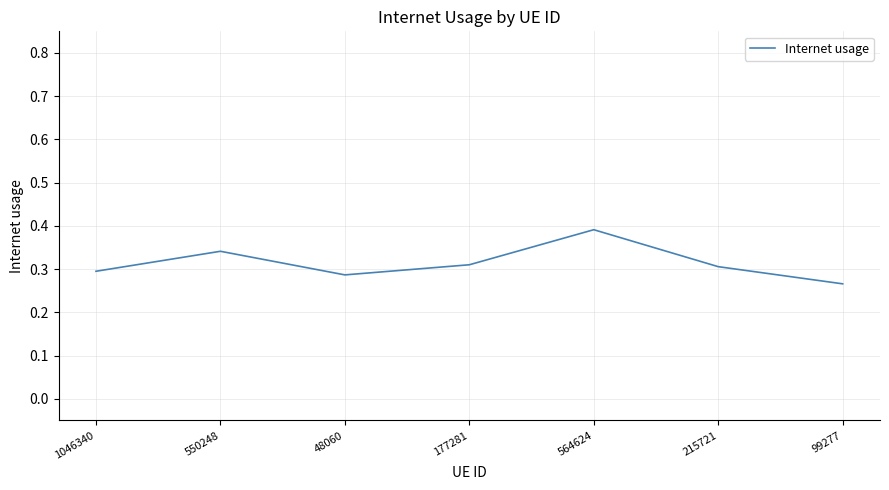

Count the values in the range 0 to 1.

7